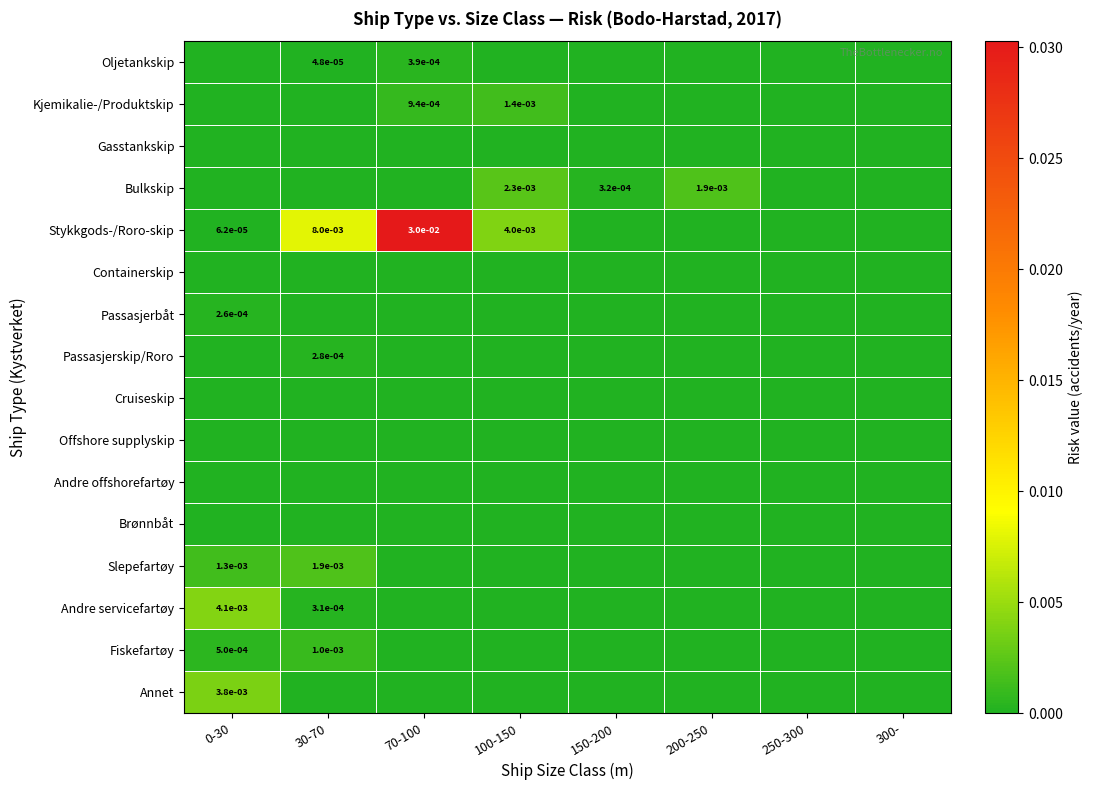

Which category has the lowest value across all series?

0-30